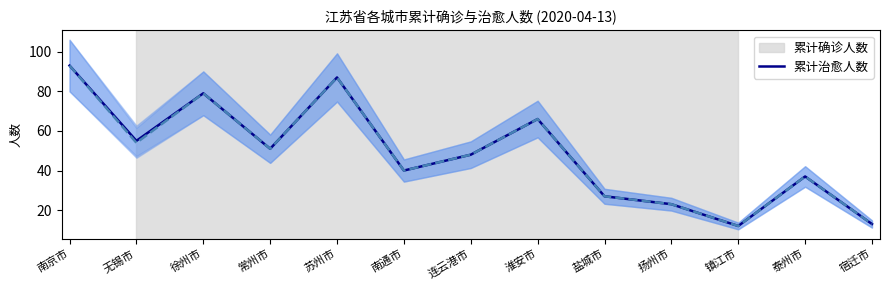

How many lines are shown in the chart?

2